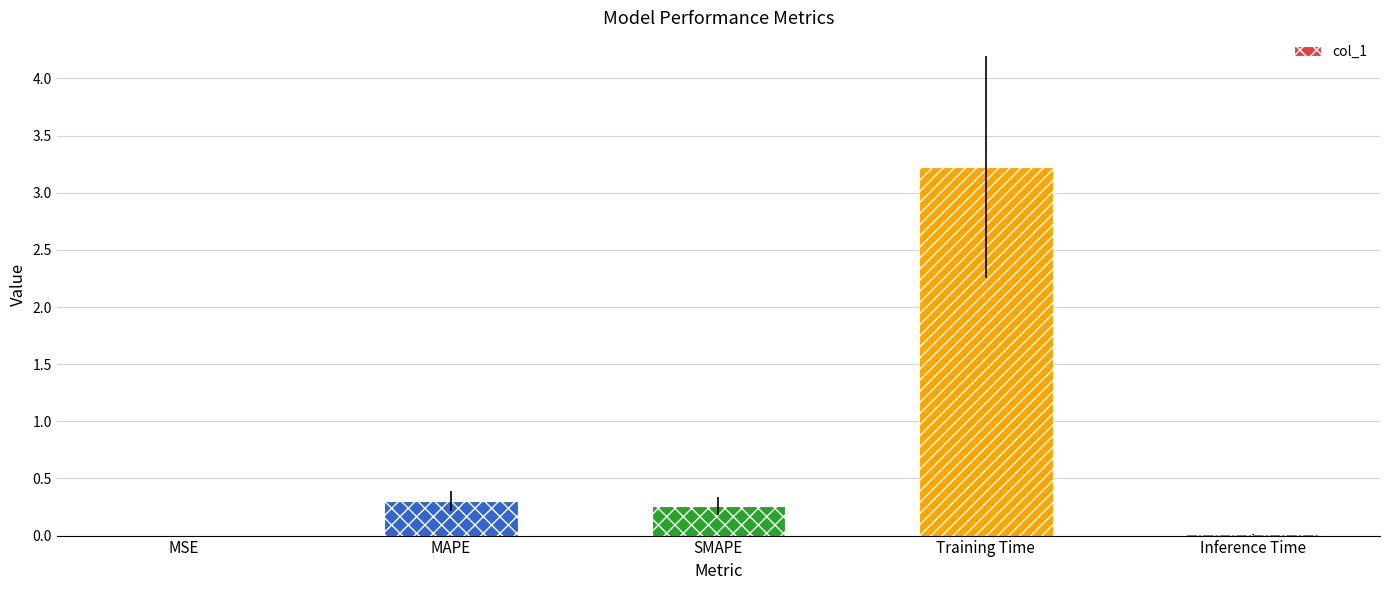

Which has a higher value, MAPE or Training Time?

Training Time